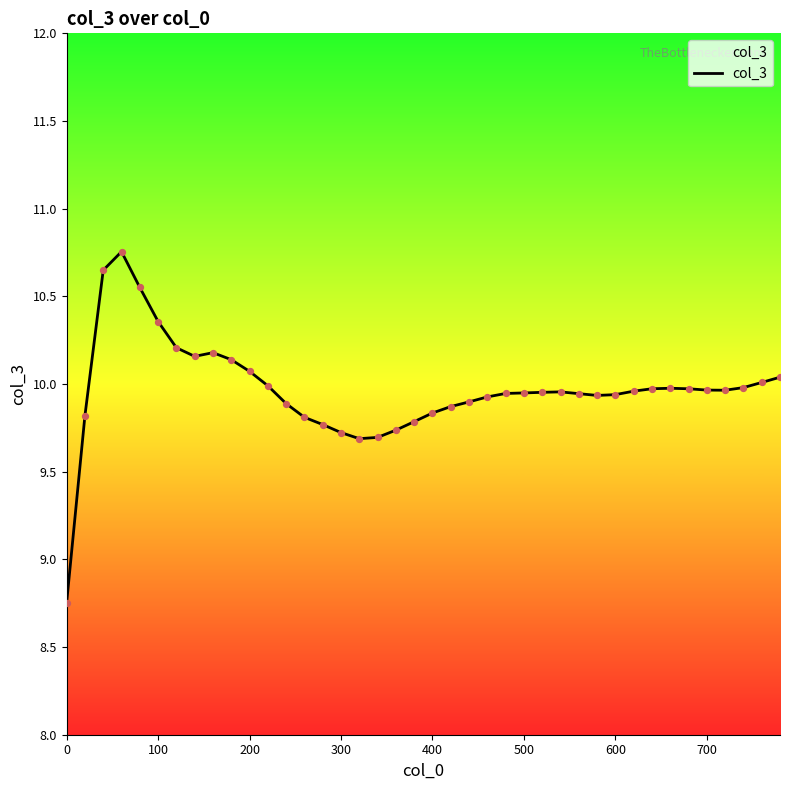

What is the difference between the maximum and minimum values?

2.0